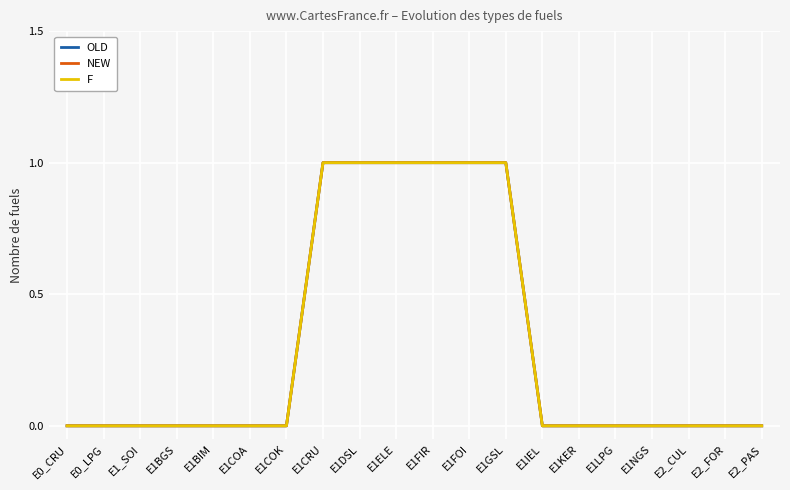

Reading left to right, transcribe all the data shown in this chart.

OLD: E0_CRU=0	E0_LPG=0	E1_SOI=0	E1BGS=0	E1BIM=0	E1COA=0	E1COK=0	E1CRU=1	E1DSL=1	E1ELE=1	E1FIR=1	E1FOI=1	E1GSL=1	E1IEL=0	E1KER=0	E1LPG=0	E1NGS=0	E2_CUL=0	E2_FOR=0	E2_PAS=0
NEW: E0_CRU=0	E0_LPG=0	E1_SOI=0	E1BGS=0	E1BIM=0	E1COA=0	E1COK=0	E1CRU=1	E1DSL=1	E1ELE=1	E1FIR=1	E1FOI=1	E1GSL=1	E1IEL=0	E1KER=0	E1LPG=0	E1NGS=0	E2_CUL=0	E2_FOR=0	E2_PAS=0
F: E0_CRU=0	E0_LPG=0	E1_SOI=0	E1BGS=0	E1BIM=0	E1COA=0	E1COK=0	E1CRU=1	E1DSL=1	E1ELE=1	E1FIR=1	E1FOI=1	E1GSL=1	E1IEL=0	E1KER=0	E1LPG=0	E1NGS=0	E2_CUL=0	E2_FOR=0	E2_PAS=0